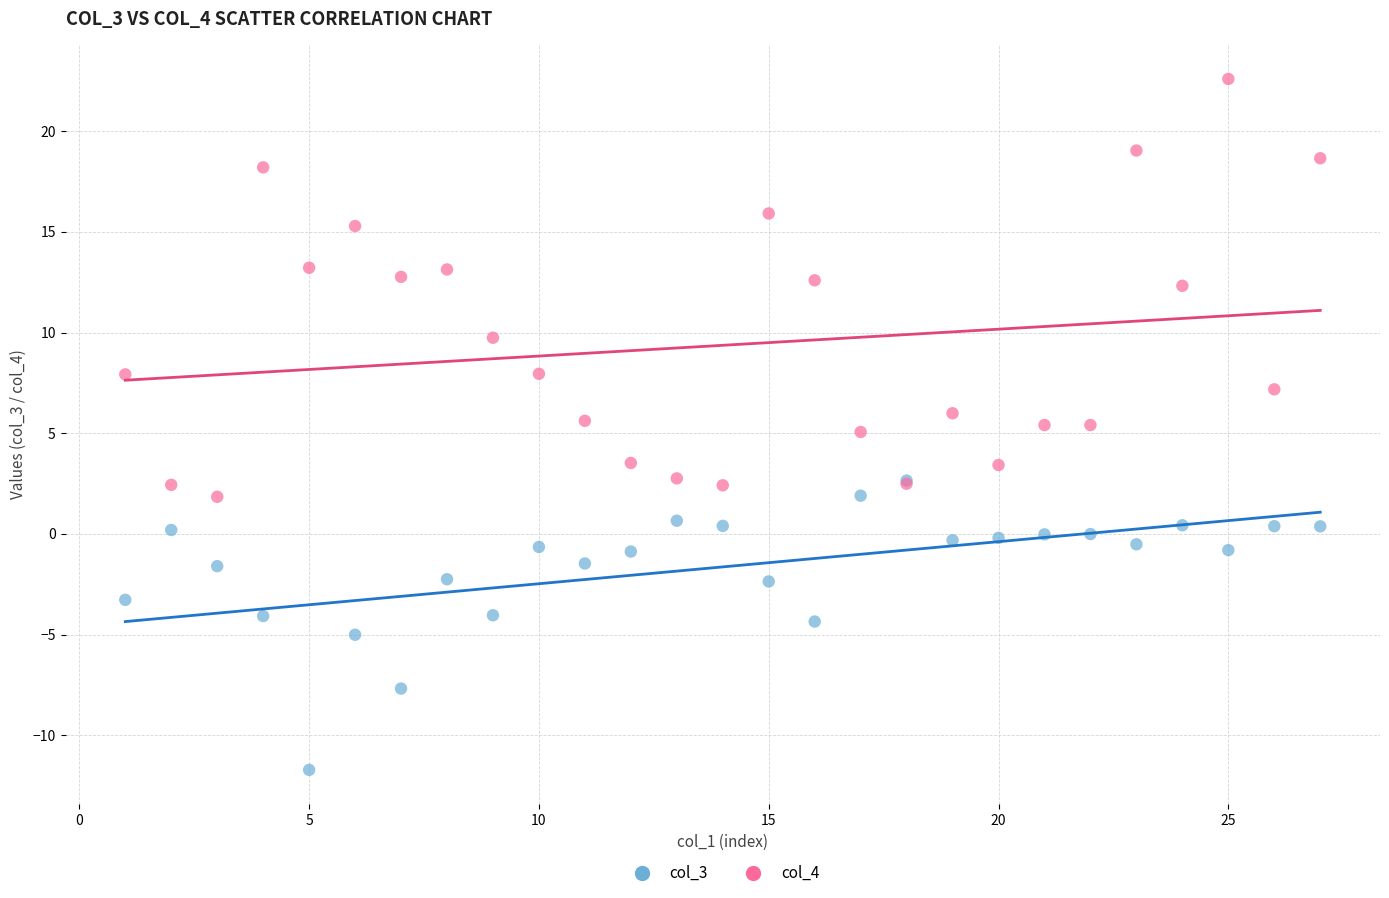

Which series contains the lowest Y value?

col_3